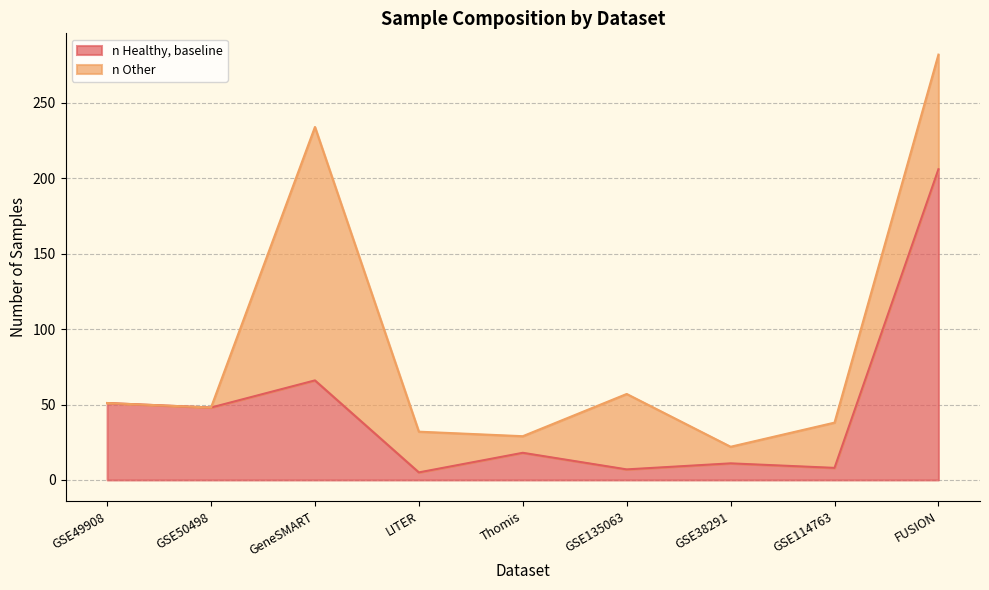

Rank the categories by value from lowest to highest.

LITER, GSE135063, GSE114763, GSE38291, Thomis, GSE50498, GSE49908, GeneSMART, FUSION